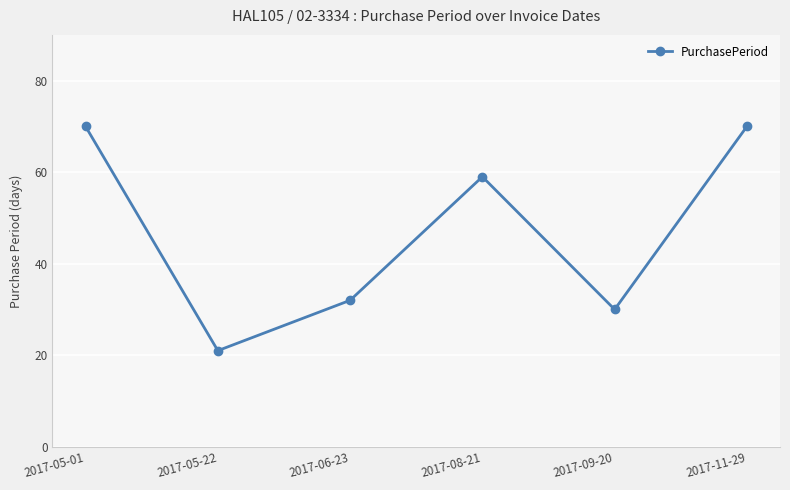

Reading left to right, list all the values displayed in this chart.

2017-05-01=70	2017-05-22=21	2017-06-23=32	2017-08-21=59	2017-09-20=30	2017-11-29=70